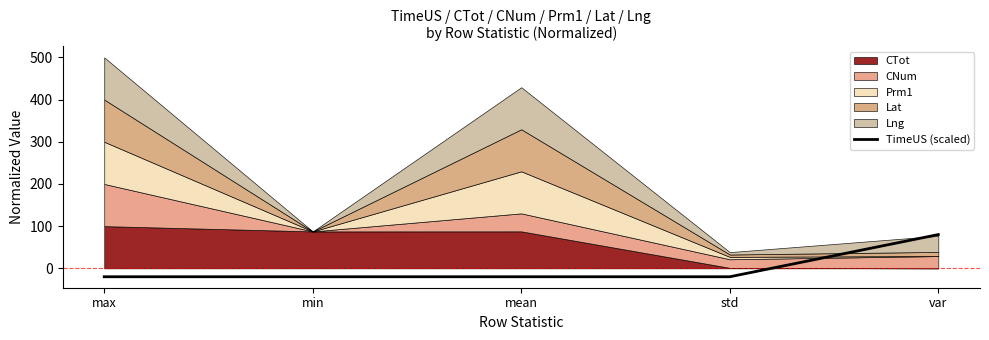

Read the value at std.

-20.0